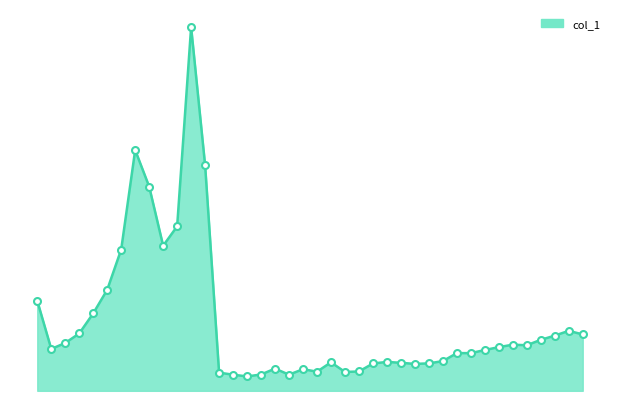

Reading right to left, extract all data points from this chart.

4.7	4.9	4.6	4.2	3.8	3.8	3.6	3.4	3.1	3.1	2.5	2.3	2.2	2.3	2.4	2.3	1.6	1.6	2.4	1.6	1.8	1.3	1.8	1.3	1.2	1.3	1.5	18.6	30.0	13.6	12.0	16.8	19.9	11.7	8.3	6.4	4.7	3.9	3.5	7.4